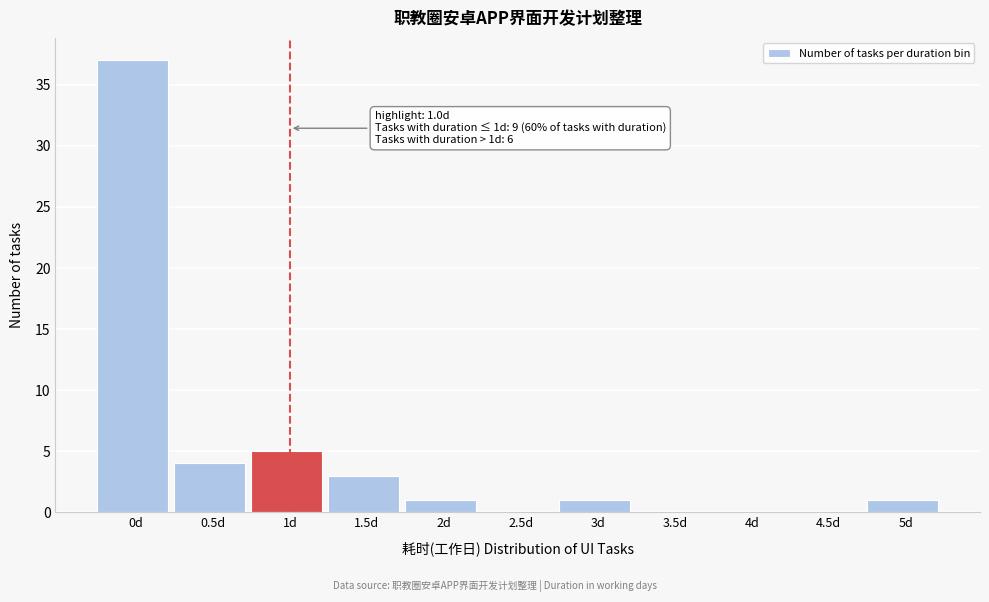

Reading right to left, what are all the values shown in this chart?

5d=1	4.5d=0	4d=0	3.5d=0	3d=1	2.5d=0	2d=1	1.5d=3	1d=5	0.5d=4	0d=37